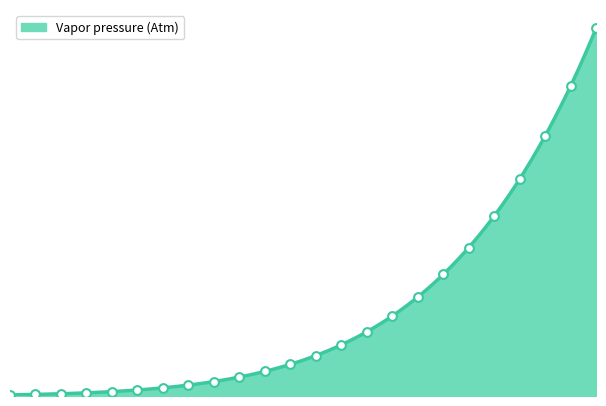

Which has a higher value, 45 or 95?

95